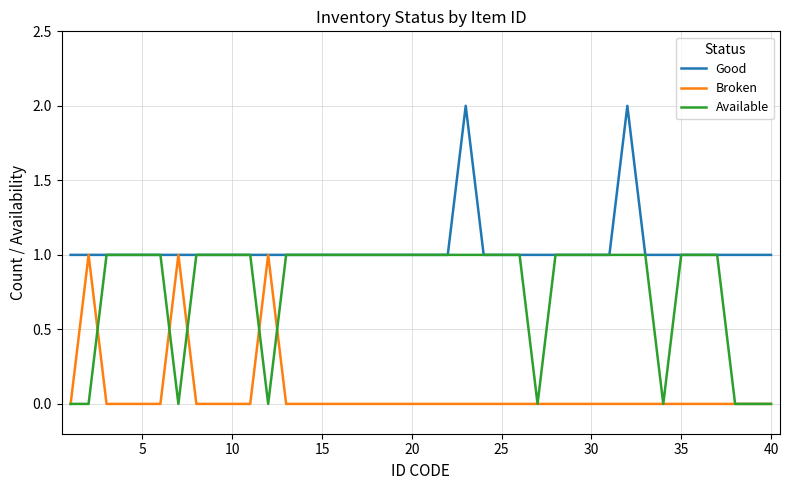

What are all the series names shown in the legend?

Good, Broken, Available